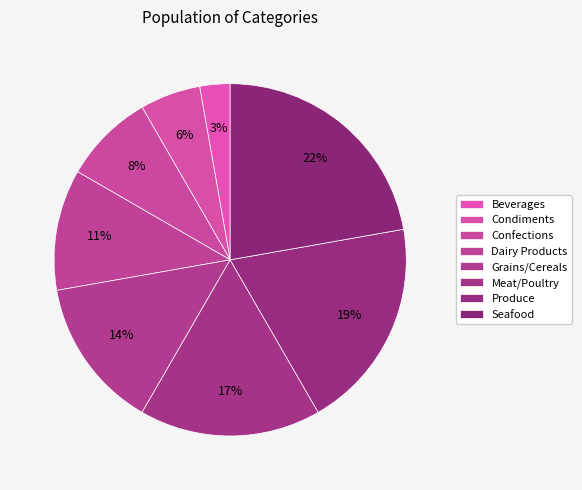

To the nearest percent, what is the difference between the largest and smallest slice percentages?

19%